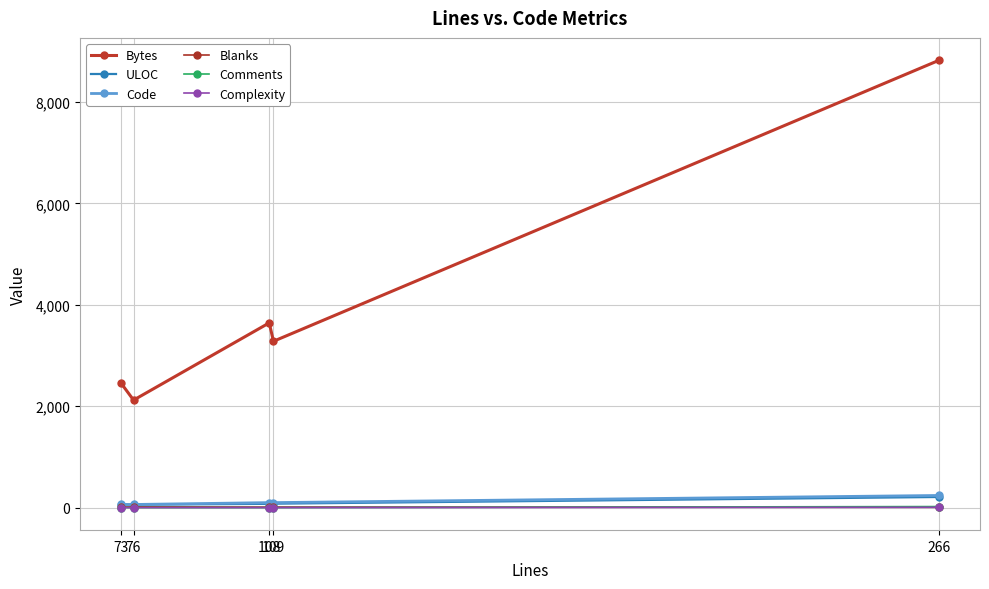

The value of Bytes at 76 is 699. True or false?

False